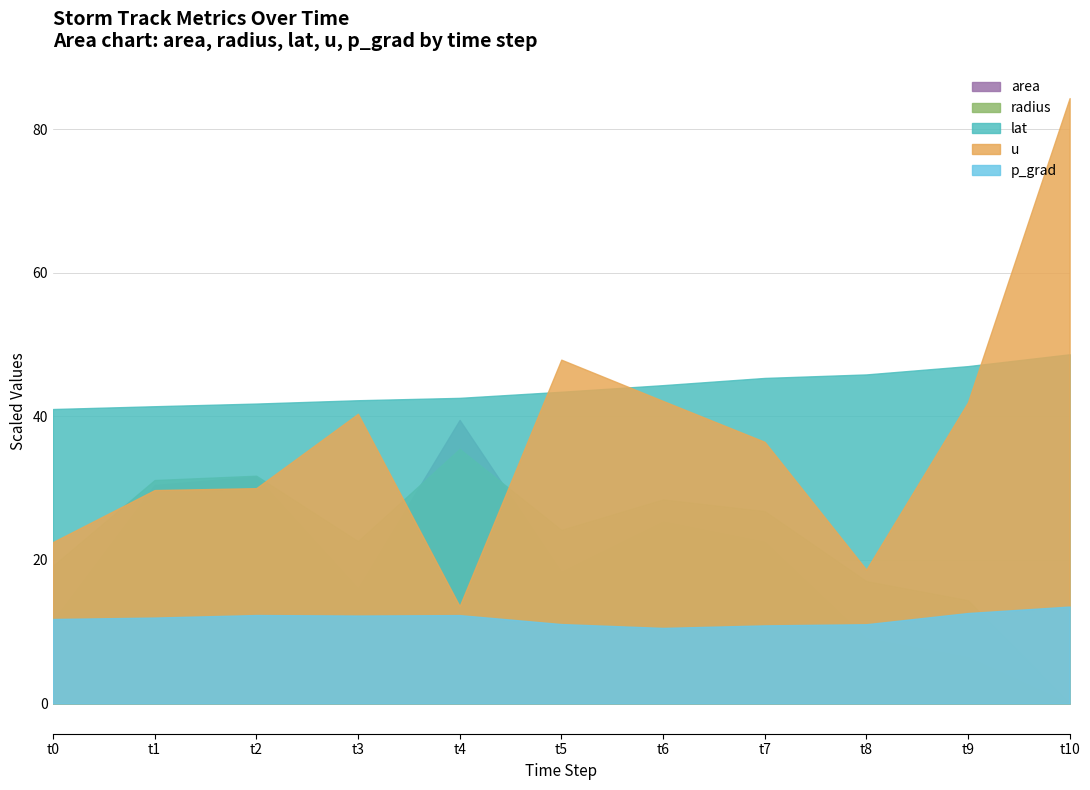

In radius, how many points are lower than both neighbors (excluding endpoints)?

2